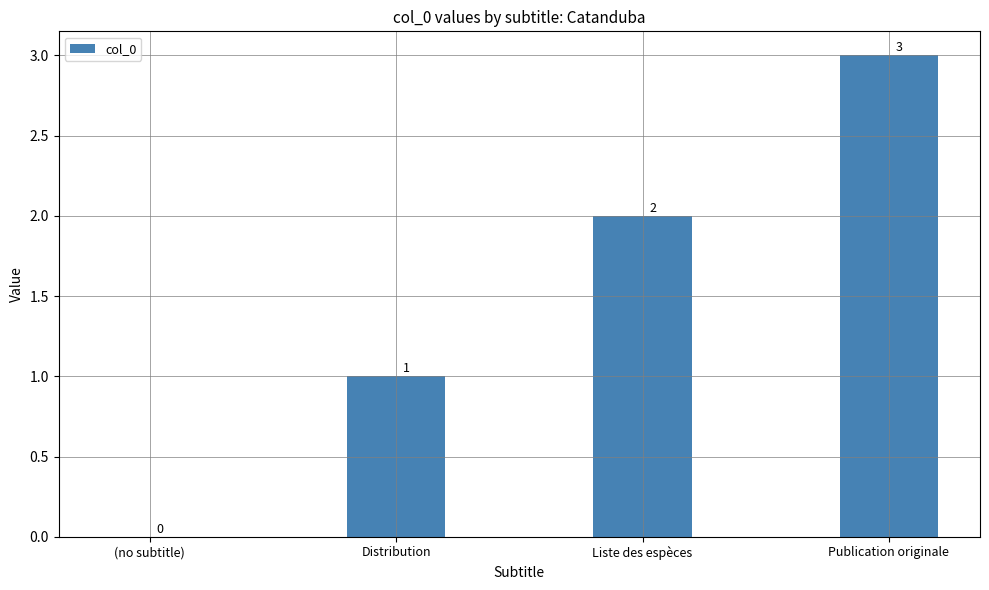

The value at Publication originale is 1. True or false?

False